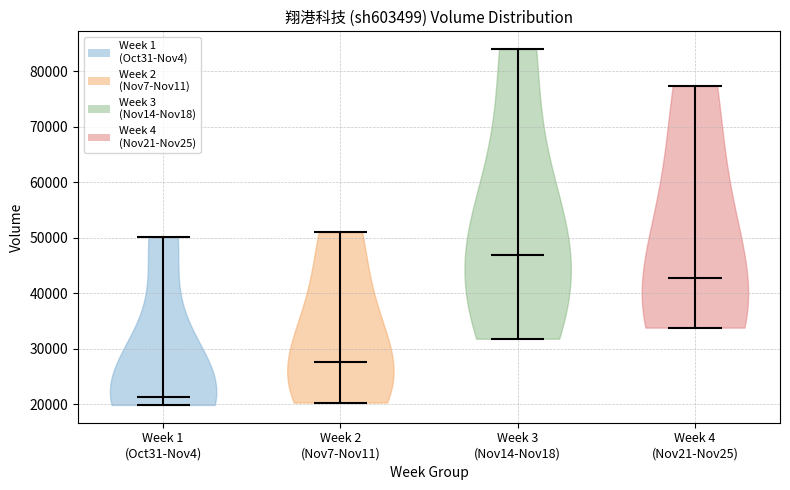

Reading left to right, read every violin against the y-axis: where its median line is, and the lowest and highest points it reaches. The values are not printed on the chart, so give them approximately, as read against the axis.

Week 1 (Oct31-Nov4): median line 21000, lowest point 20000, highest point 50000
Week 2 (Nov7-Nov11): median line 28000, lowest point 20000, highest point 51000
Week 3 (Nov14-Nov18): median line 47000, lowest point 32000, highest point 84000
Week 4 (Nov21-Nov25): median line 43000, lowest point 34000, highest point 77000